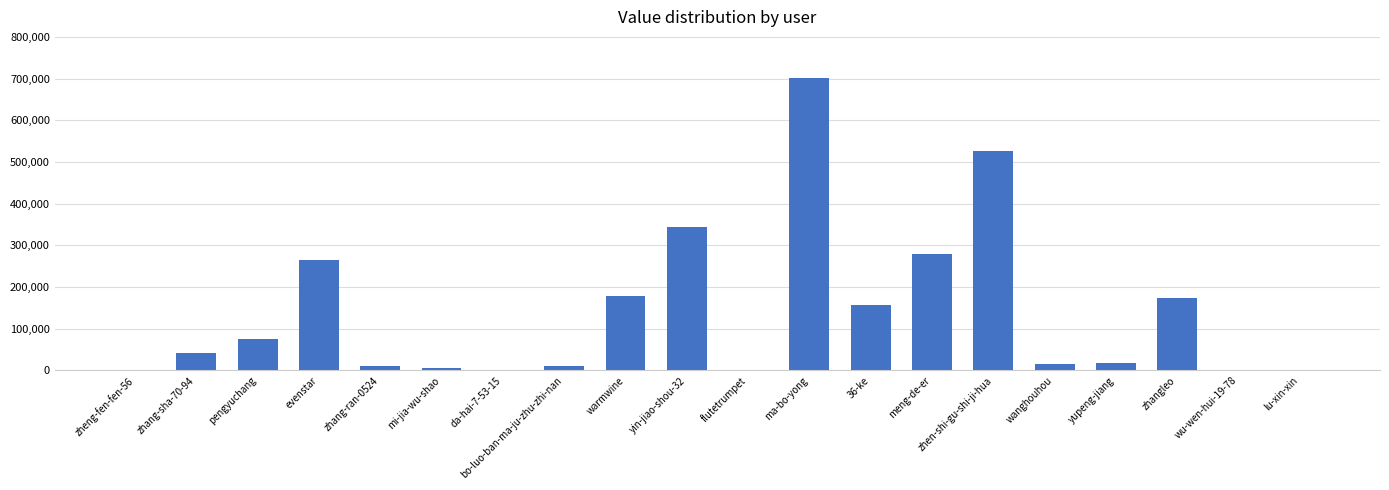

What is the approximate value at wanghouhou, to the nearest 50?

15450